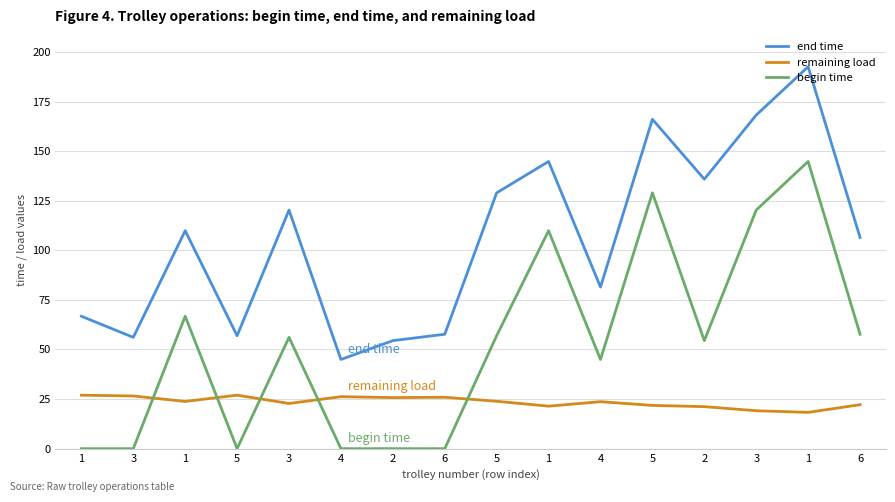

Does the chart have visible grid lines?

Yes